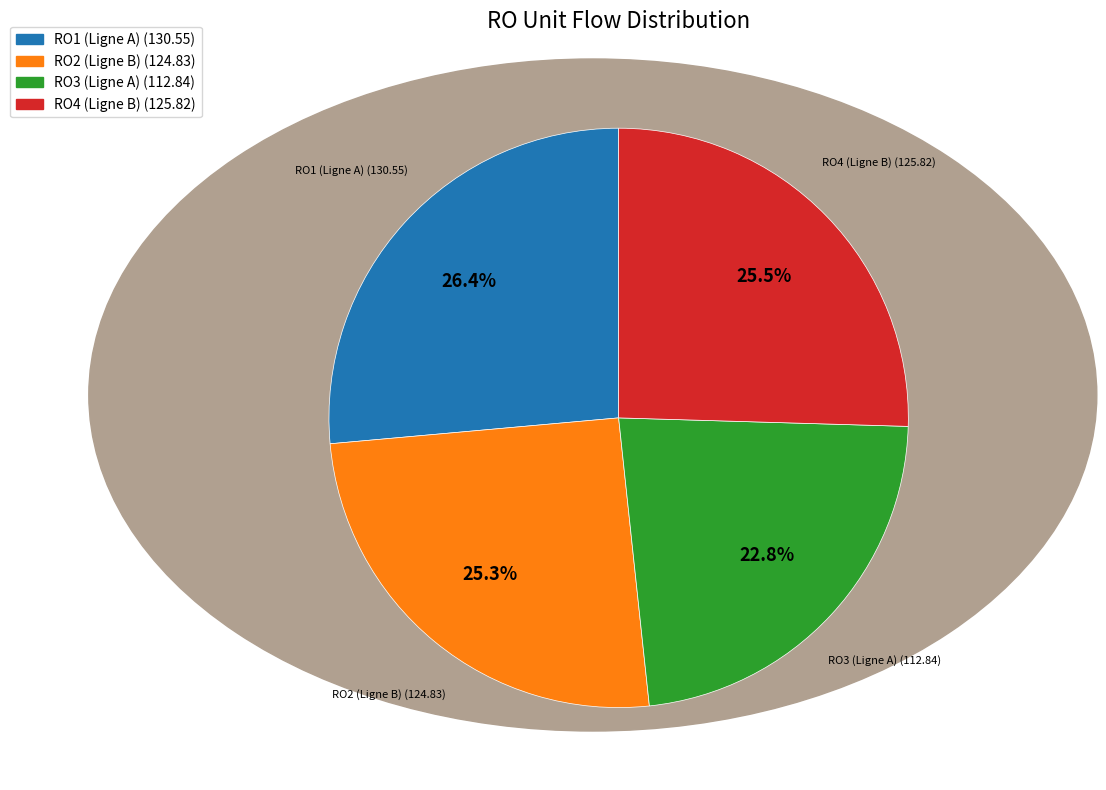

Which slice is the smallest?

RO3 (Ligne A)